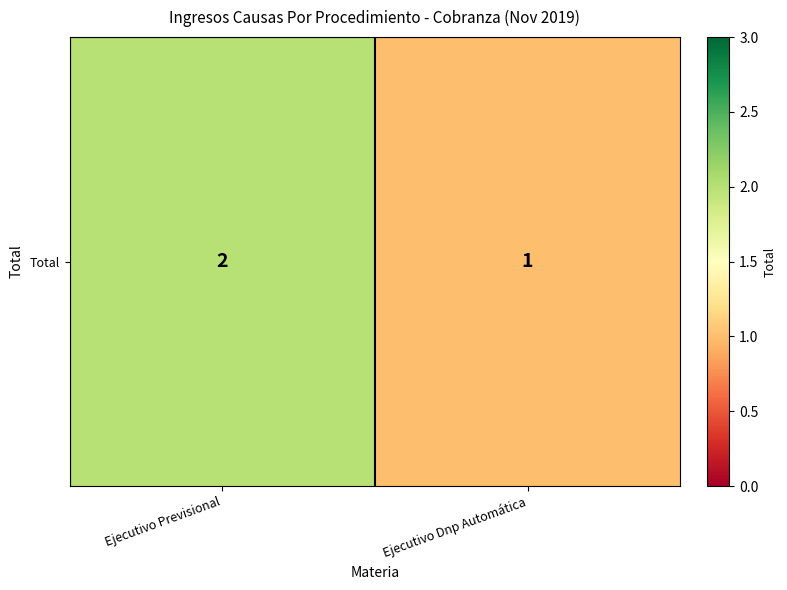

At which label is the value closest to 1?

Ejecutivo Dnp Automática